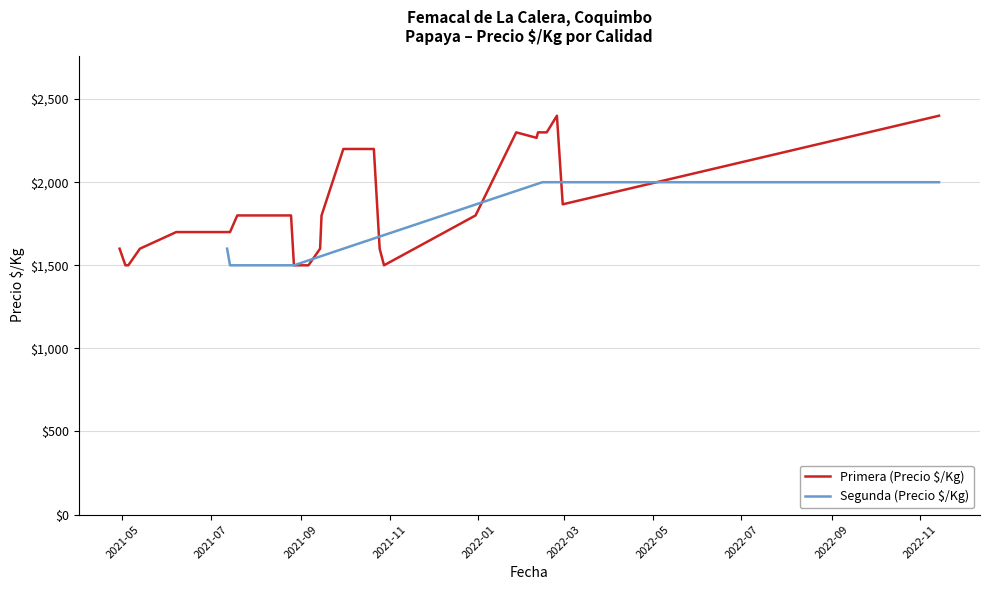

What is the maximum value for Primera (Precio $/Kg)?

2400